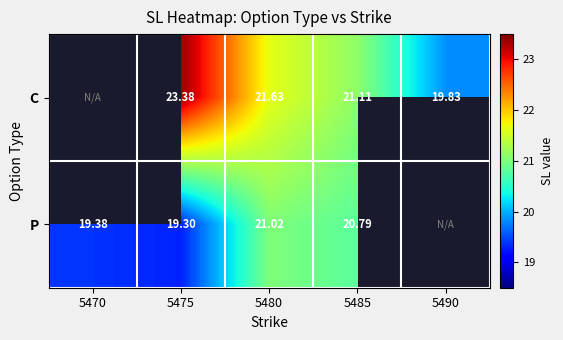

Which label corresponds to the smallest value in the chart?

5475